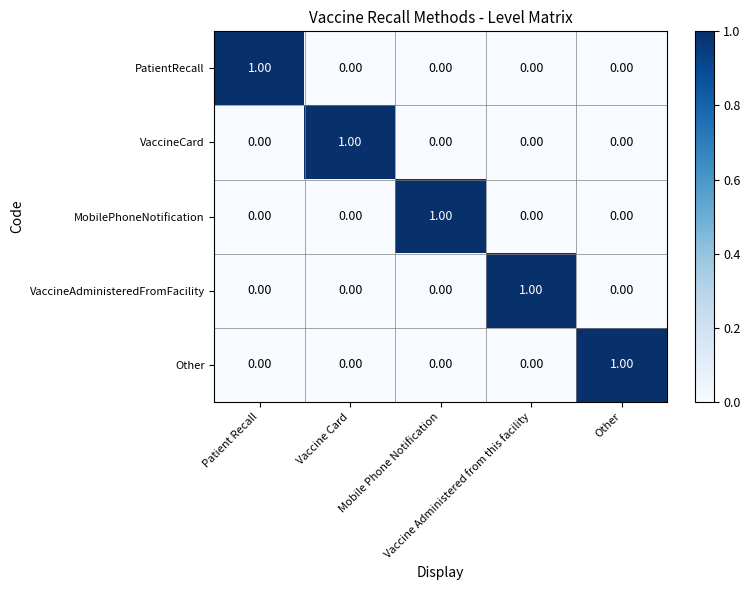

At how many categories does at least one series exceed 0?

5